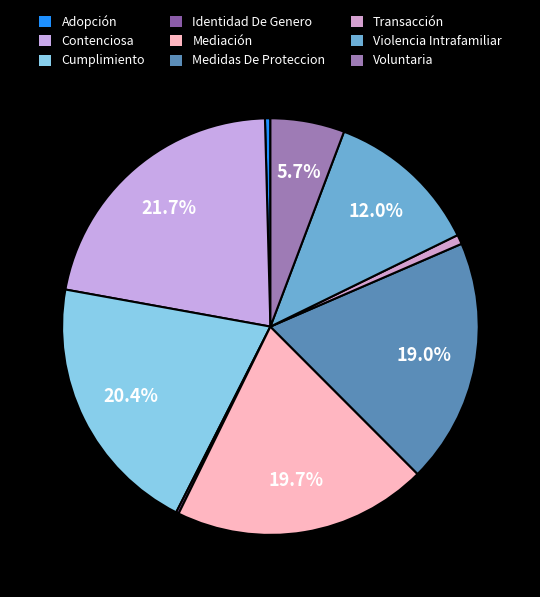

To the nearest percent, what is the difference between the largest and smallest slice percentages?

22%